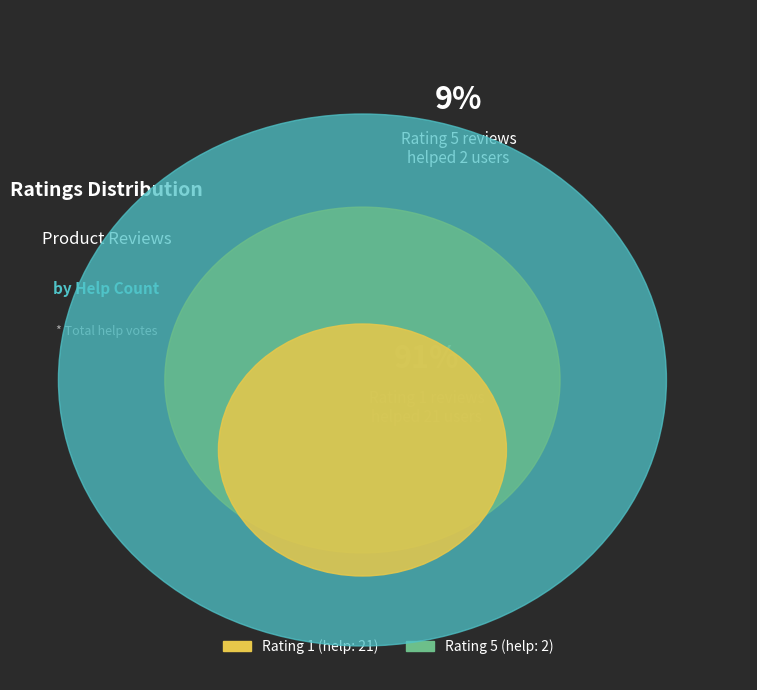

Rank the categories by value from highest to lowest.

1, 5